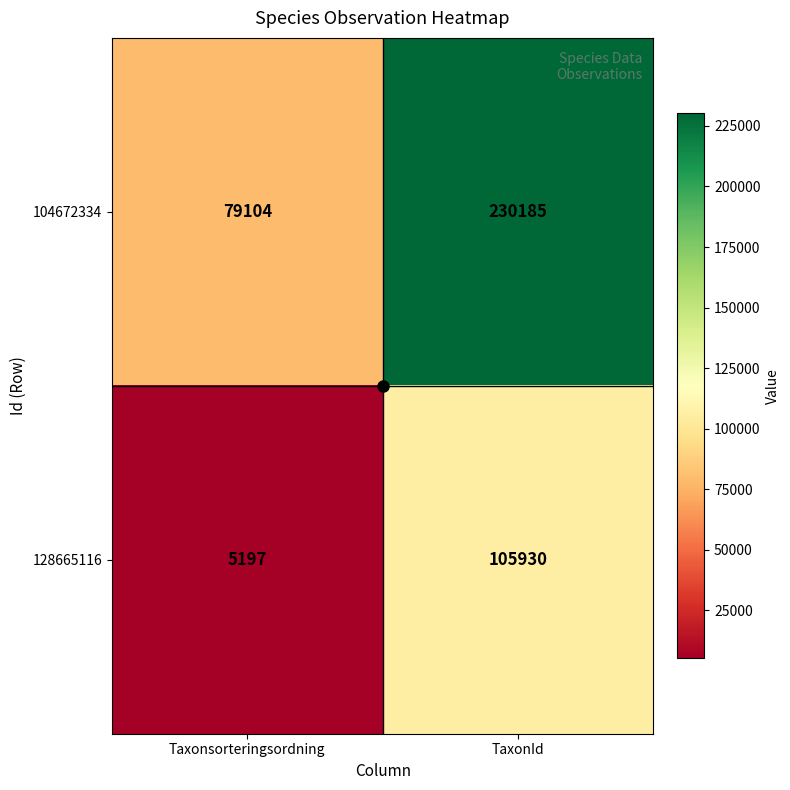

What is the greatest value displayed?

230185